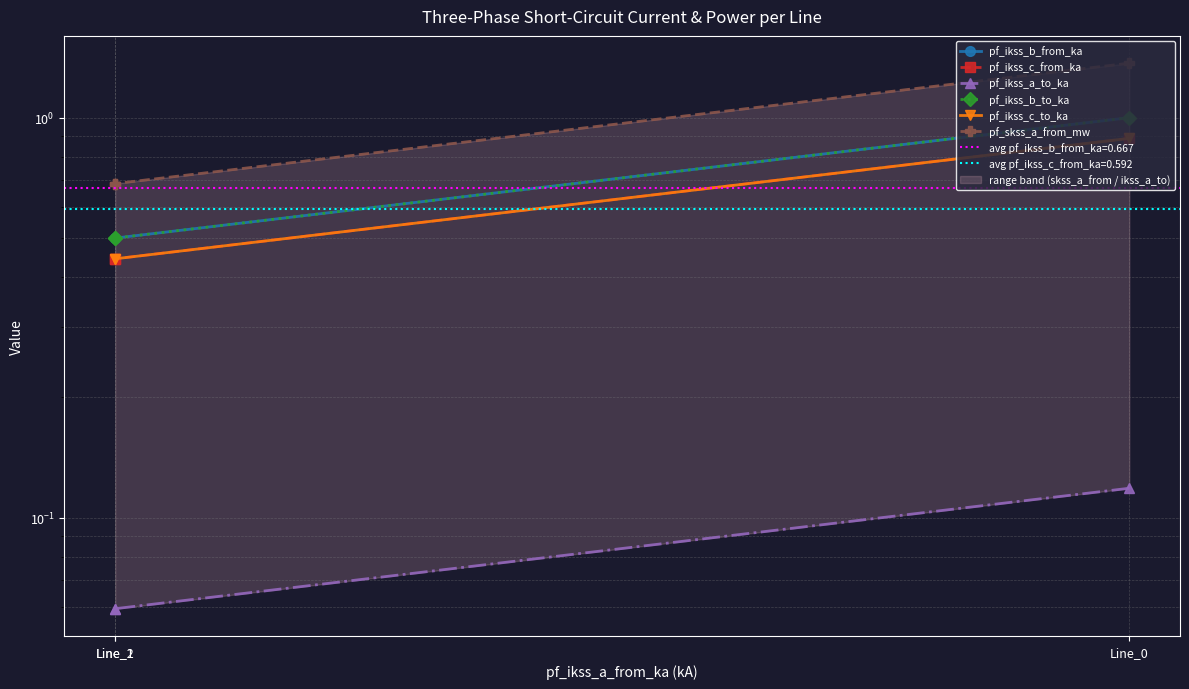

Which has a higher value, Line_1 or Line_2?

Line_2